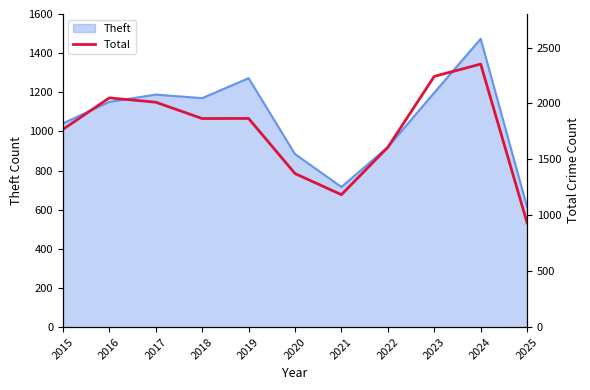

Between 2017 and 2020, which is larger?

2017